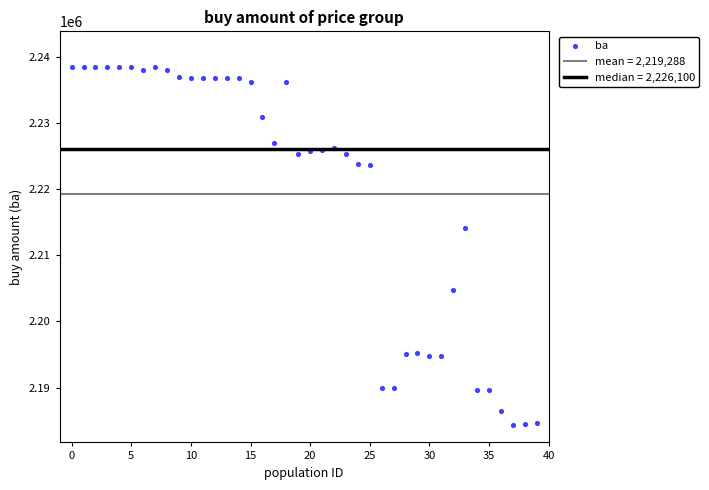

What Y value in the scatter plot is closest to 2211450?

2214200